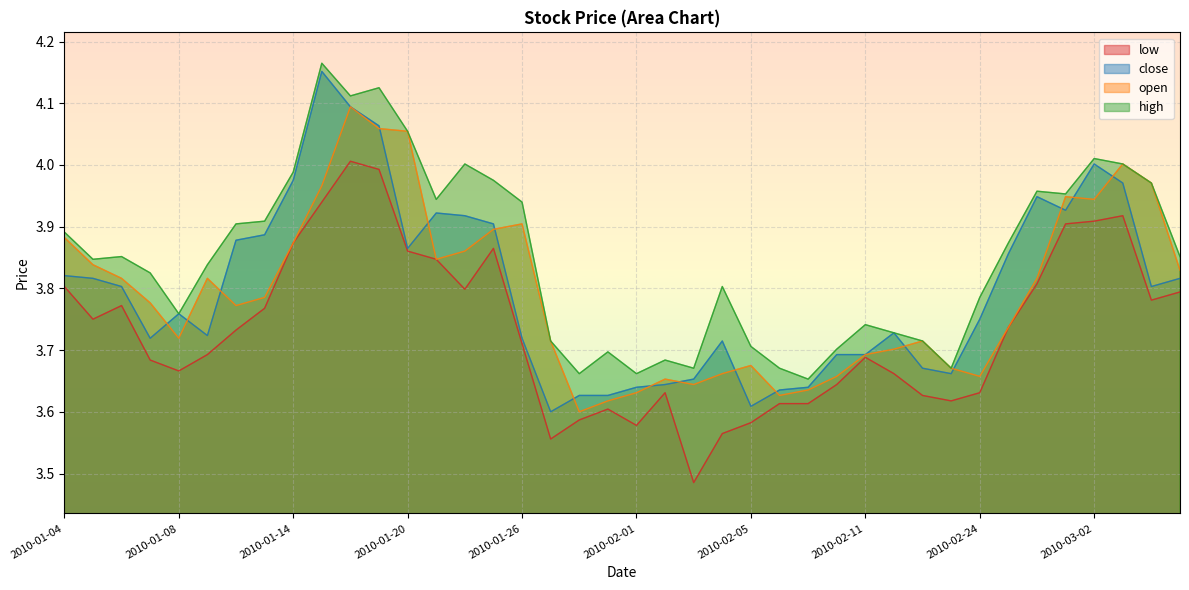

At how many categories does at least one series exceed 3?

40